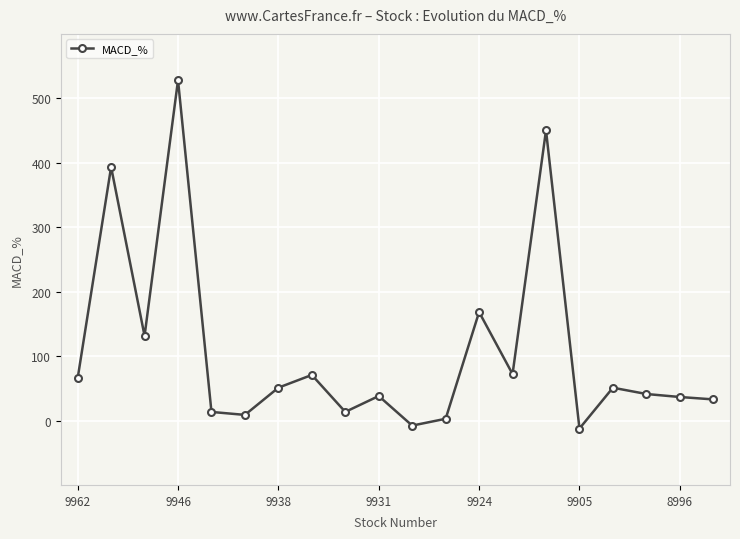

What is the smallest value displayed?

-12.5